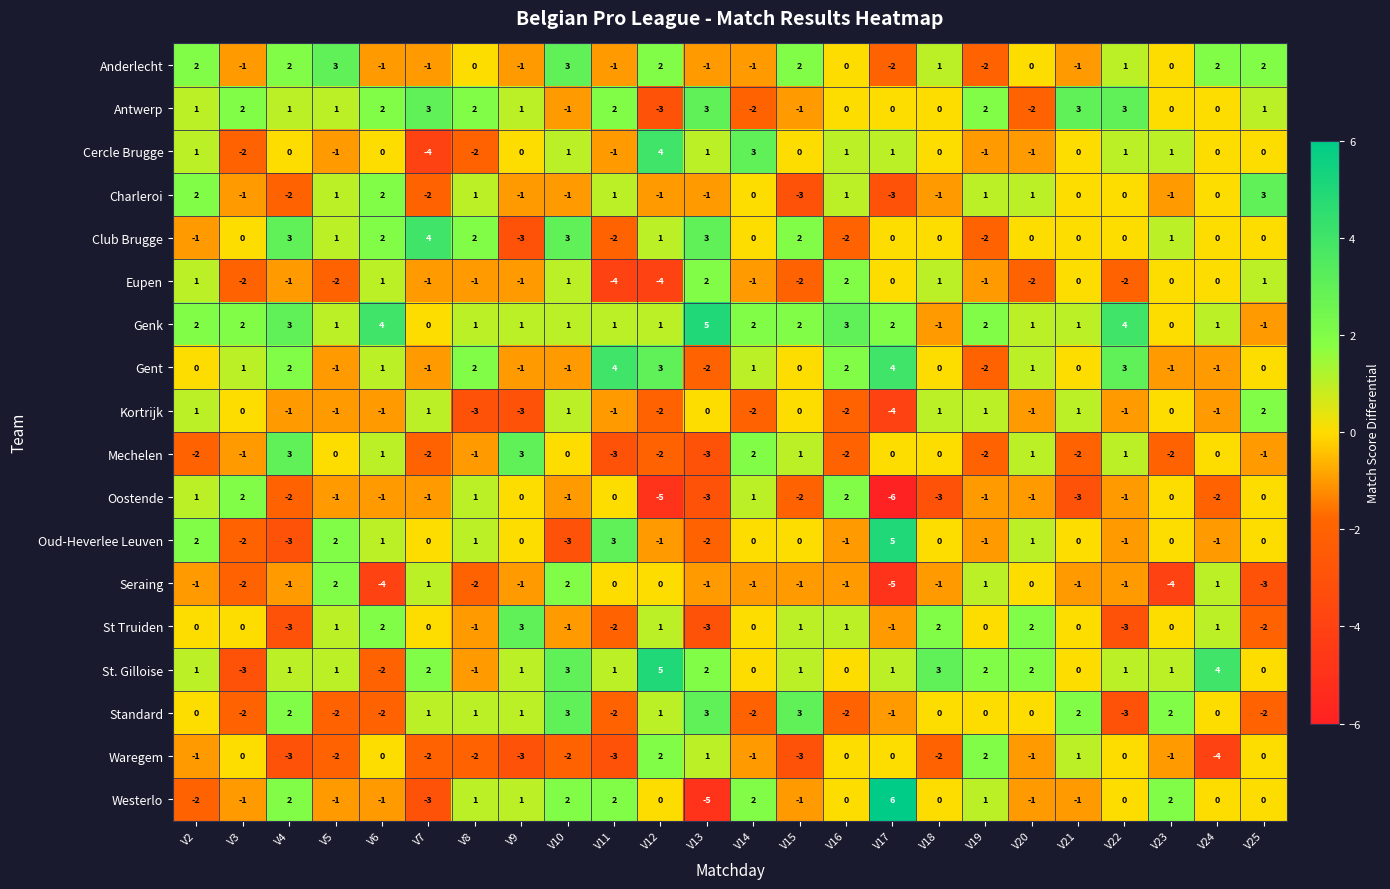

What is the difference between the highest and lowest values at V18?

6